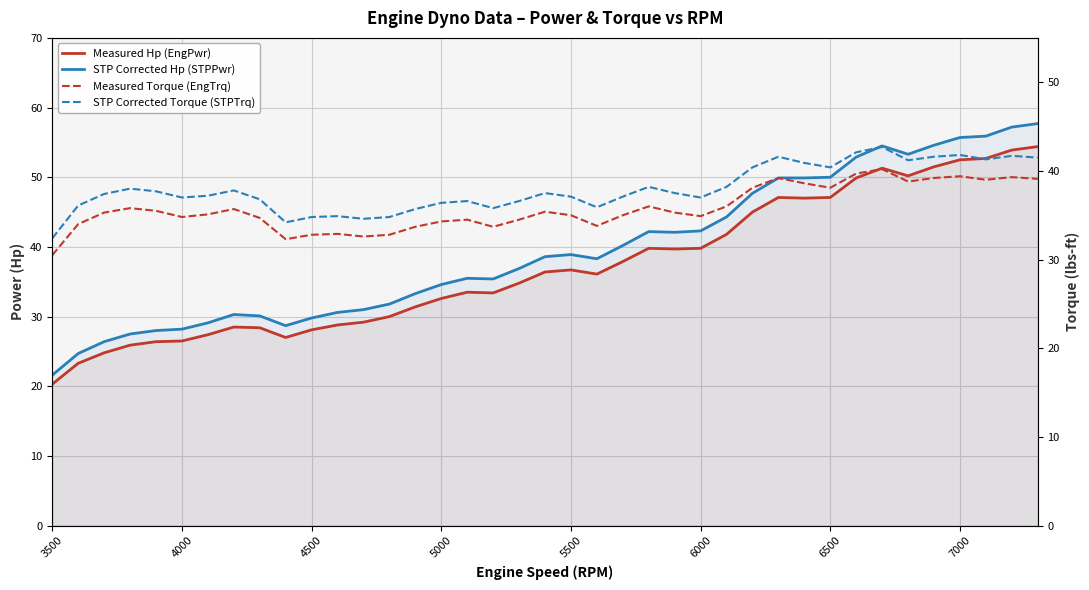

What is the difference between the maximum and second lowest values in the Measured Torque (EngTrq) series?

7.9